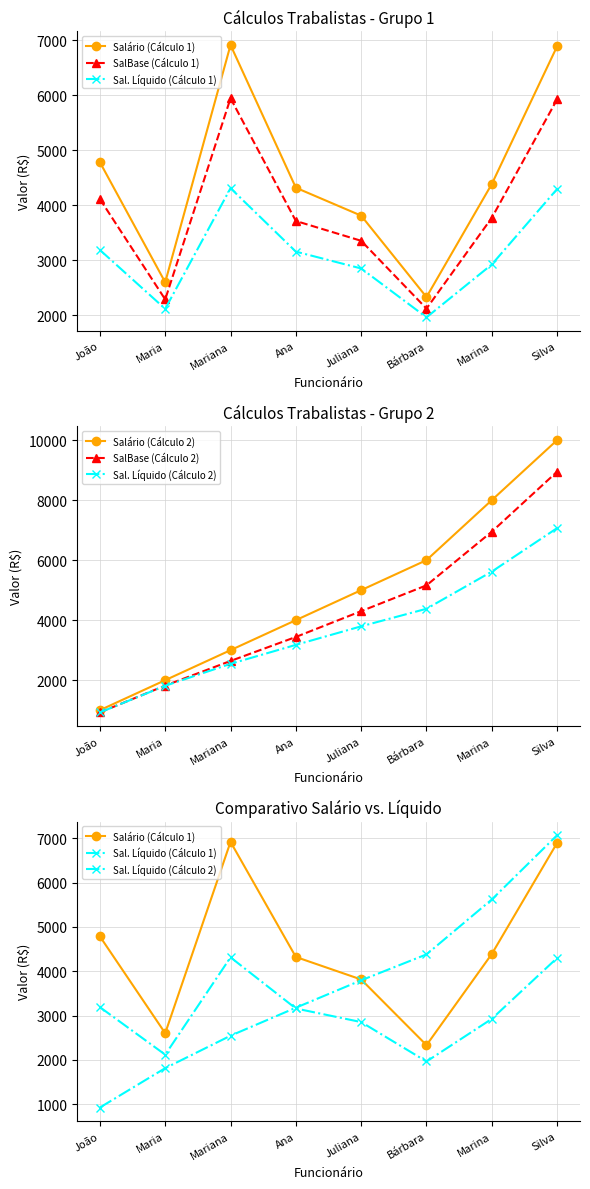

Which series has the largest total across all categories?

Salário (Cálculo 2)